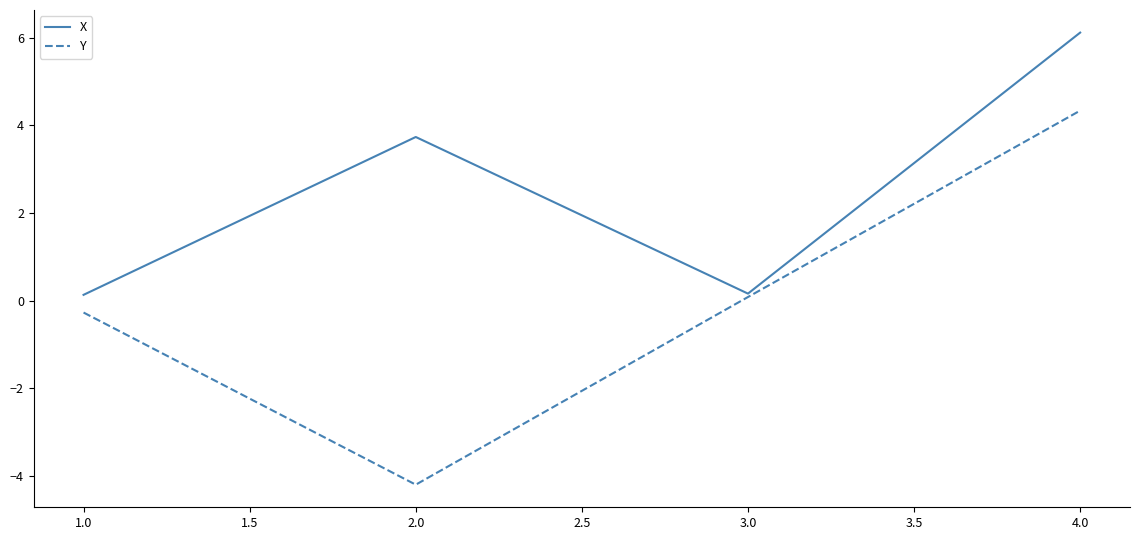

How many interior local peaks does the X series have?

1